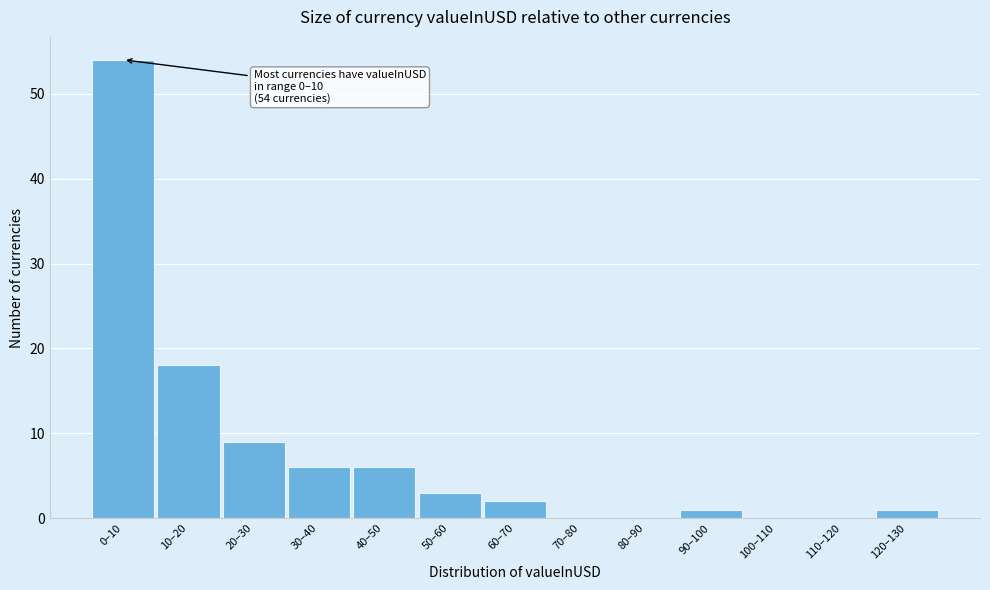

Reading left to right, transcribe all the data shown in this chart.

0–10=54	10–20=18	20–30=9	30–40=6	40–50=6	50–60=3	60–70=2	70–80=0	80–90=0	90–100=1	100–110=0	110–120=0	120–130=1